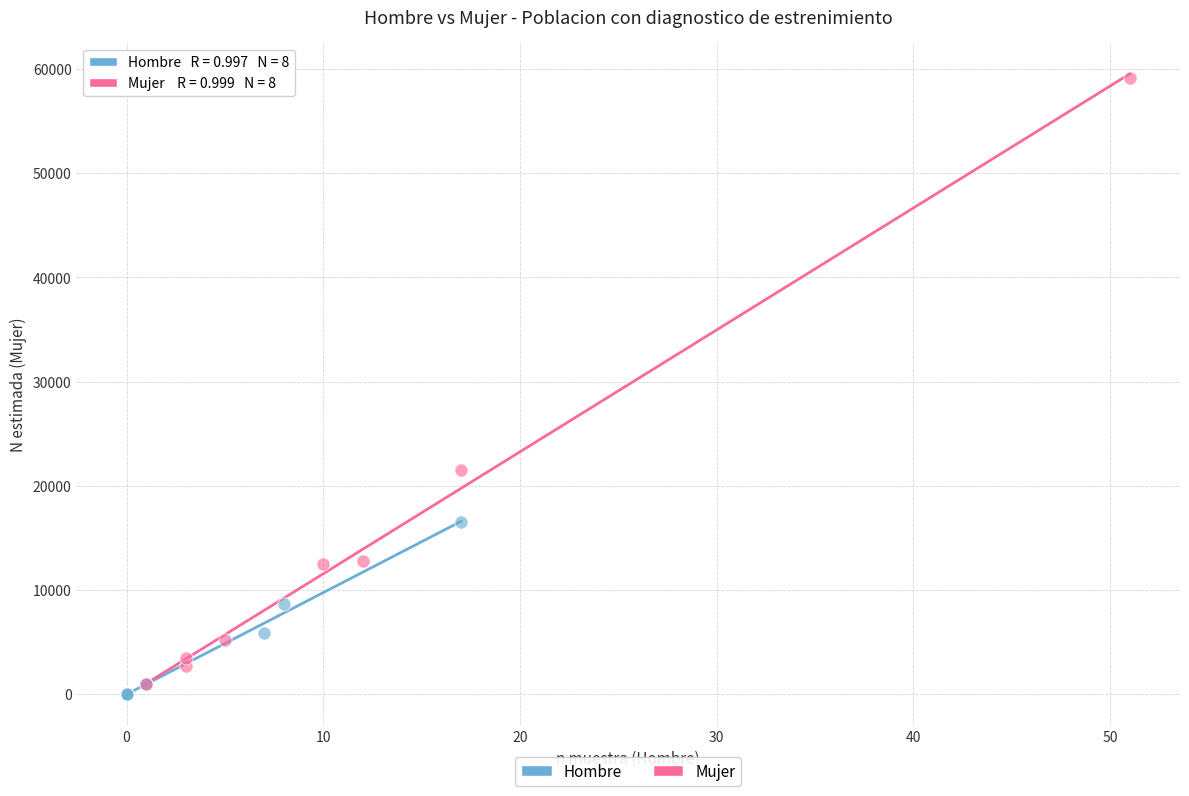

What are all the series names shown in the legend?

Hombre, Mujer